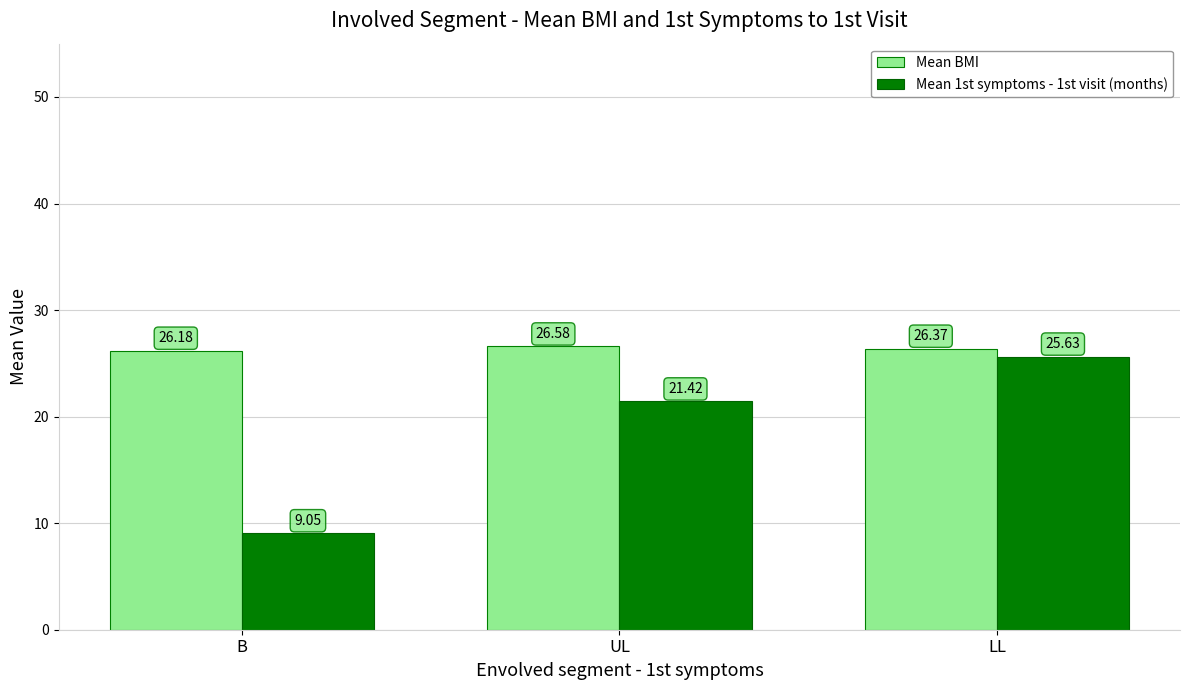

What is the average value of the Mean BMI series?

26.4